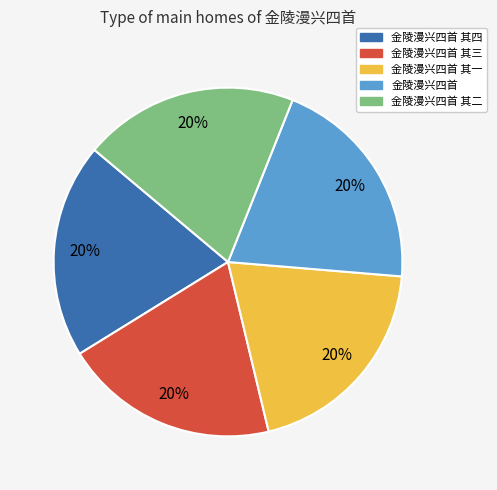

What percentage is the 金陵漫兴四首 slice, to the nearest percent?

20%